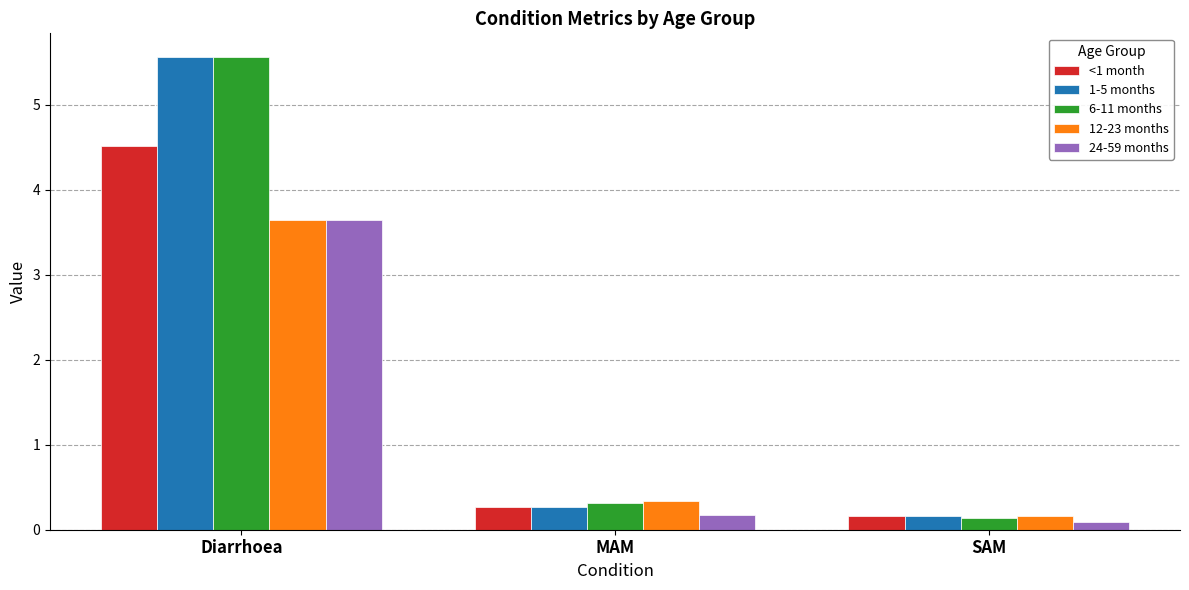

What is the approximate value of 1-5 months at SAM?

0.2